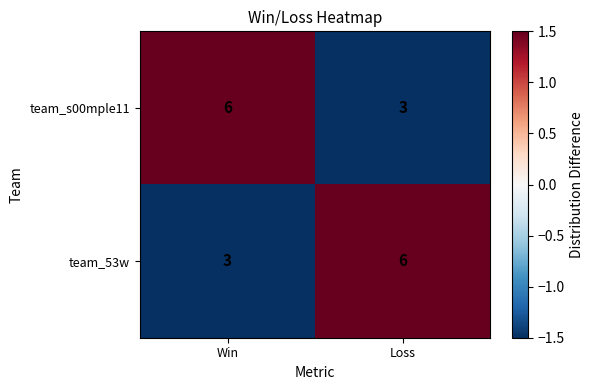

What is the minimum value for team_s00mple11?

3